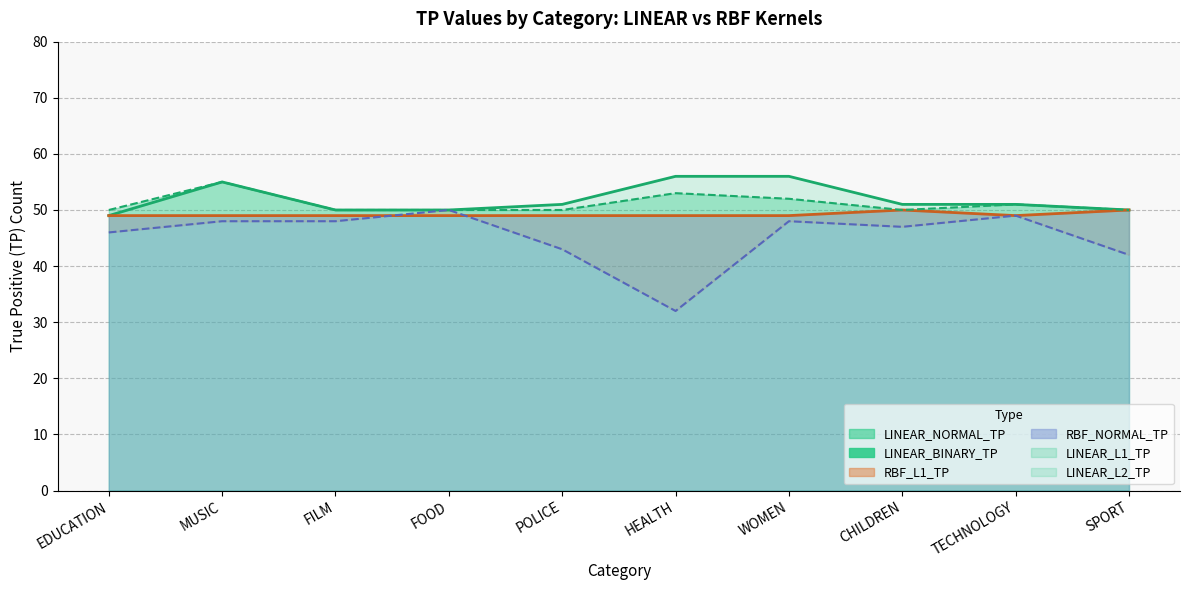

True or false: LINEAR_NORMAL_TP and LINEAR_BINARY_TP intersect in this chart.

False